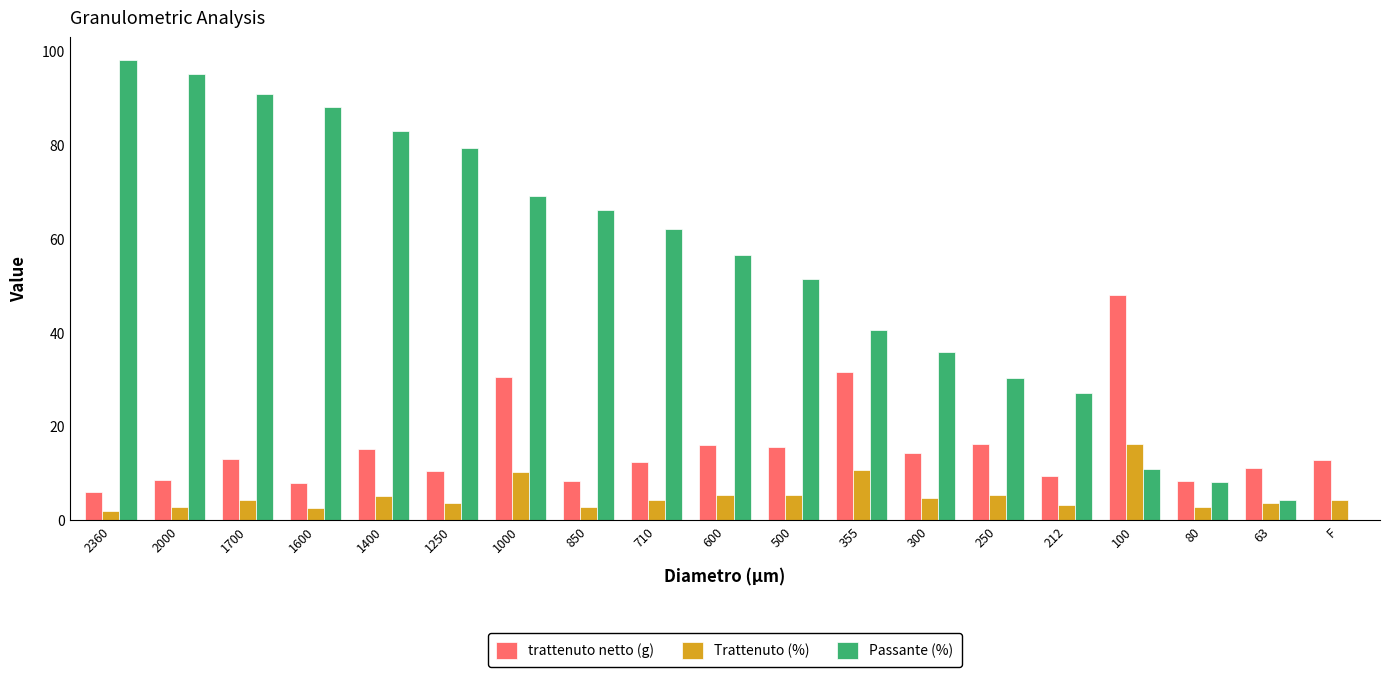

At which label does Passante (%) first exceed 56?

2360